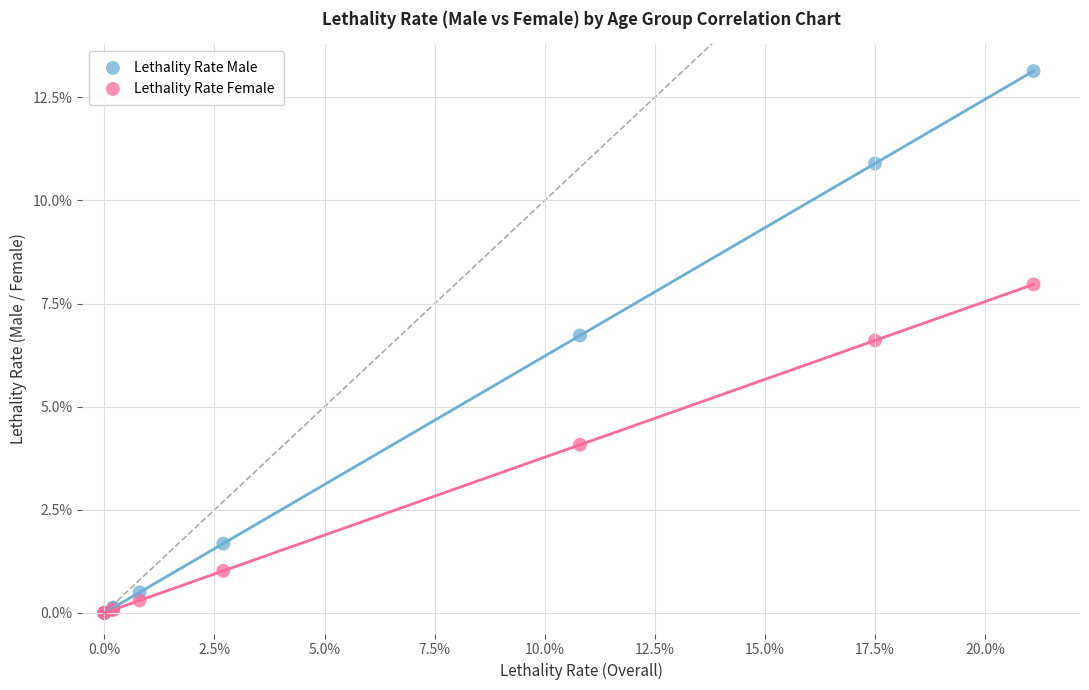

Which series has the largest Y range (max minus min)?

Lethality Rate Male